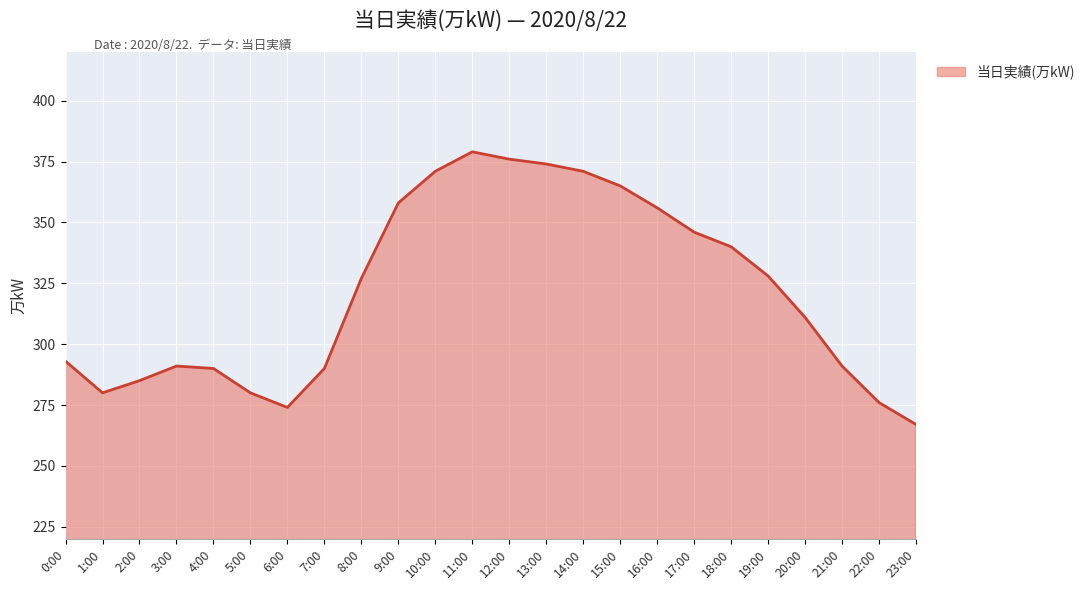

The value at 3:00 is 411. True or false?

False